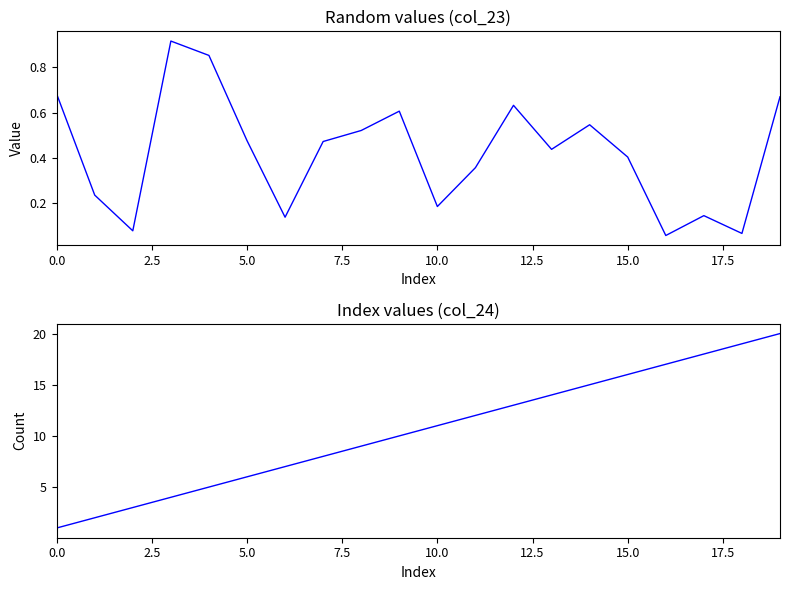

At which label does col_24 reach its peak?

19